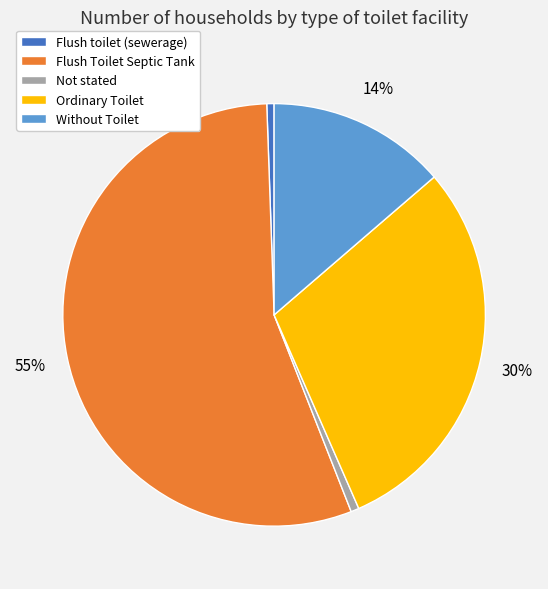

What percentage is the Without Toilet slice, to the nearest percent?

14%